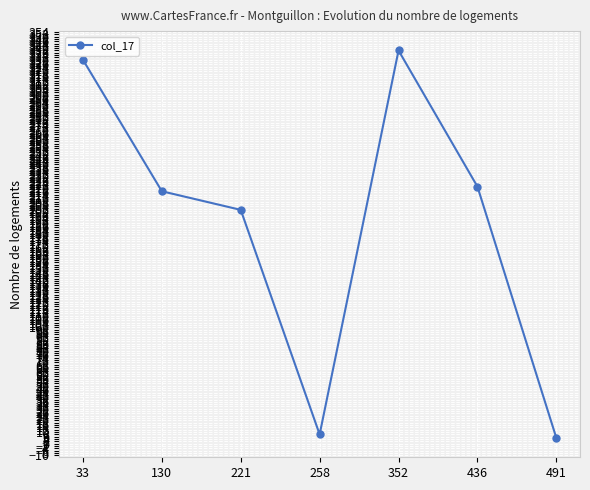

How many points are higher than both their immediate neighbors (excluding endpoints)?

1